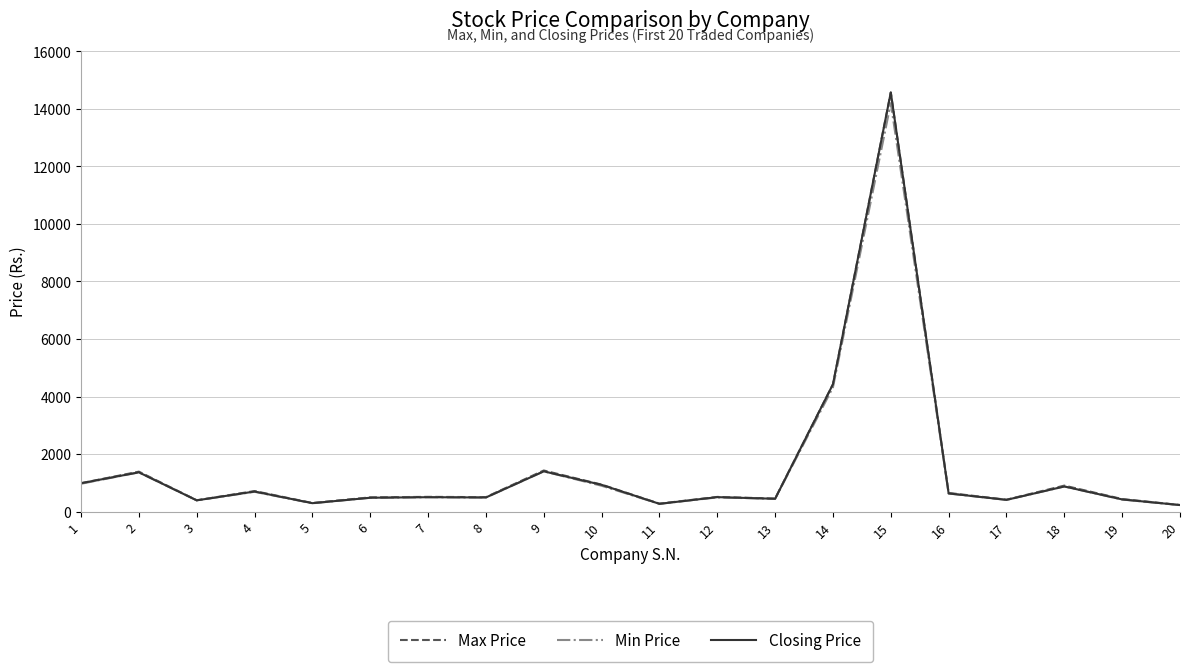

Is the value of Closing Price at 20 greater than the value of Max Price at 15?

No